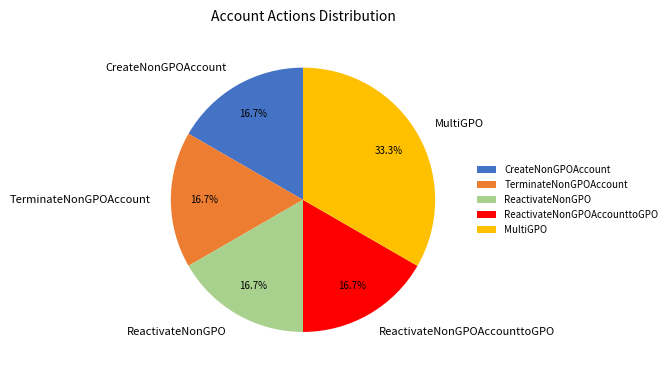

How many slices are in this pie chart?

5